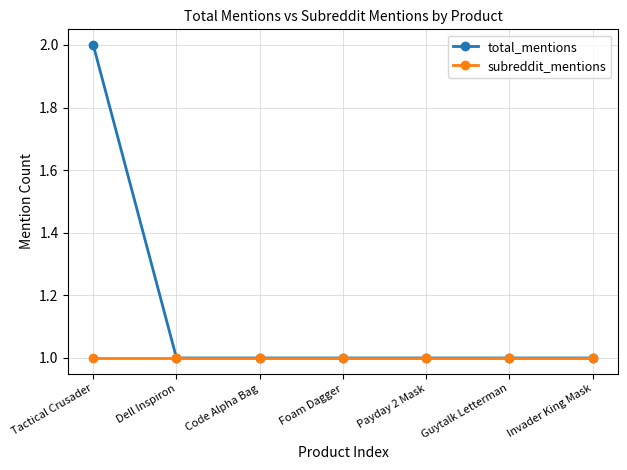

What is the label of the 7th point from the right?

Tactical Crusader